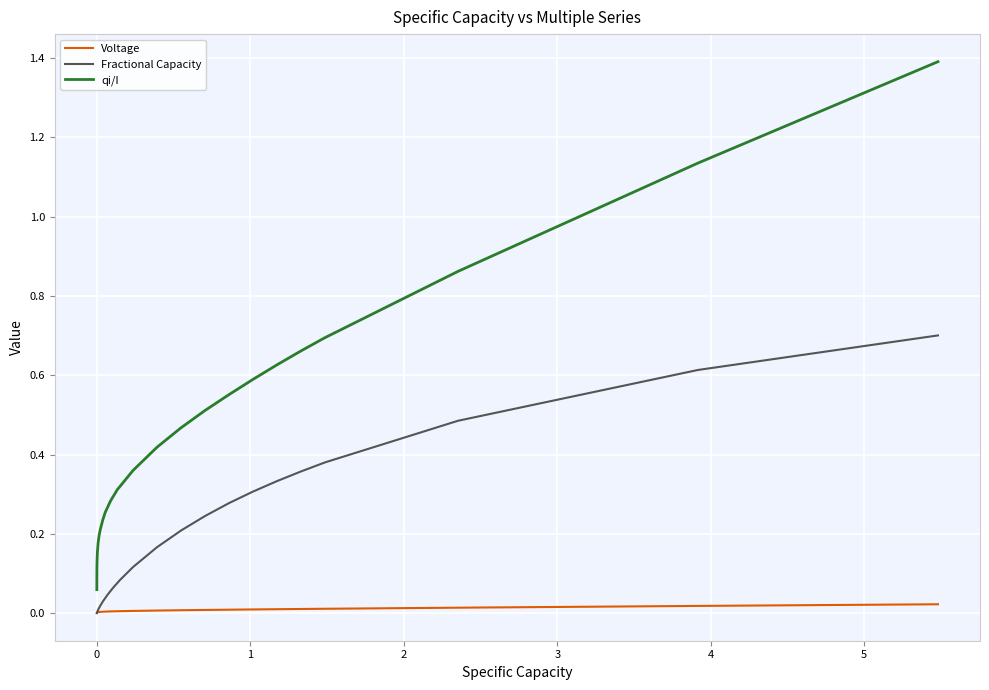

What is the maximum value for qi/I?

1.4